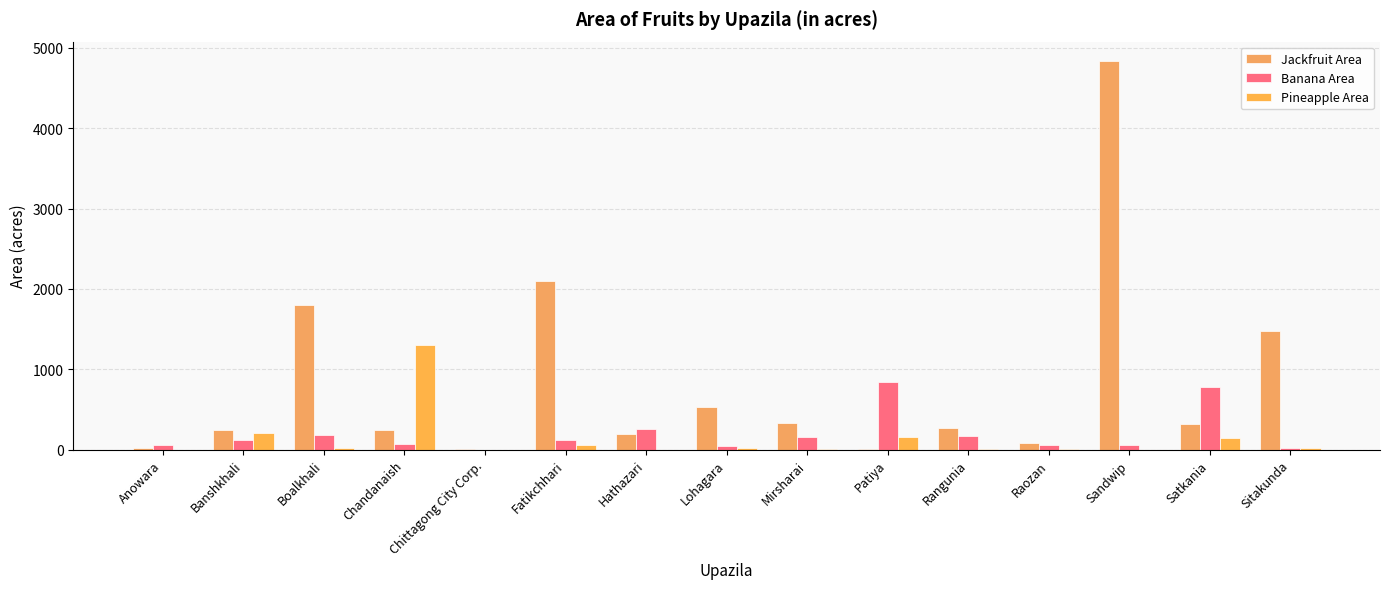

What is the difference between the highest and lowest values at Patiya?

826